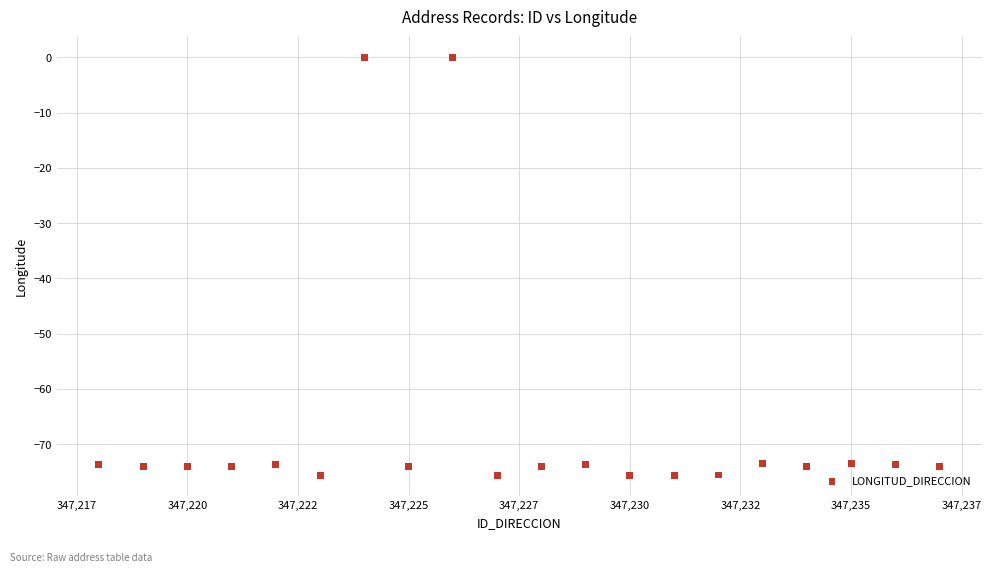

What is the range of Y values (max minus min)?

75.6